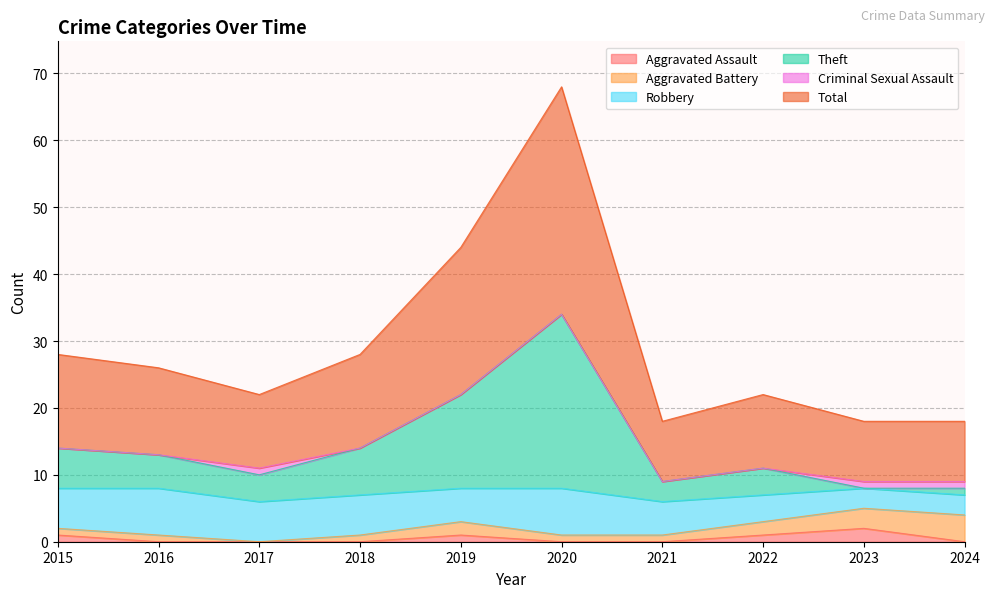

True or false: Theft and Total intersect in this chart.

False